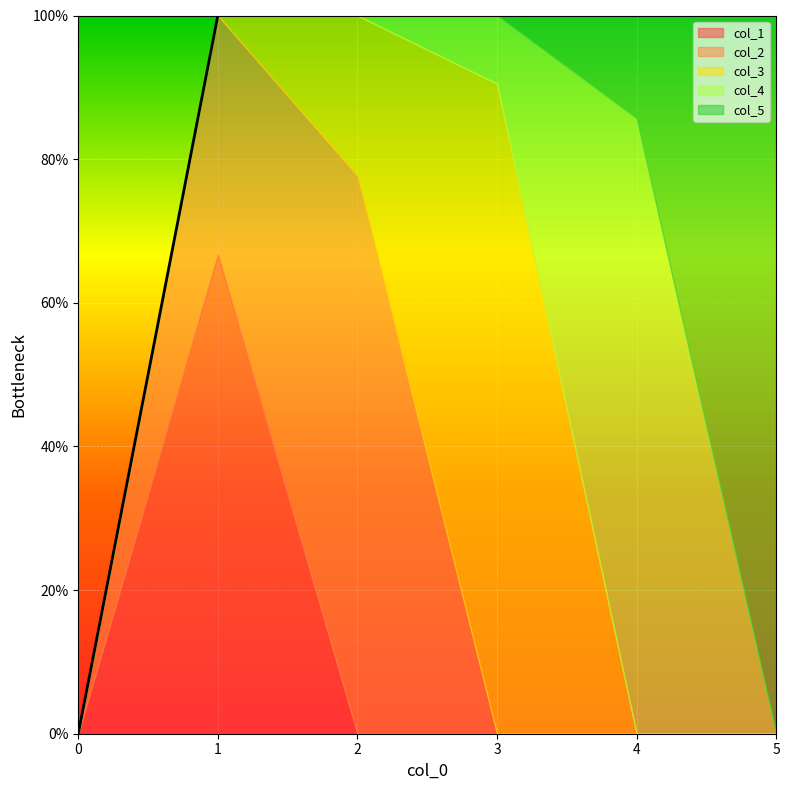

What are all the series names shown in the legend?

col_1, col_2, col_3, col_4, col_5